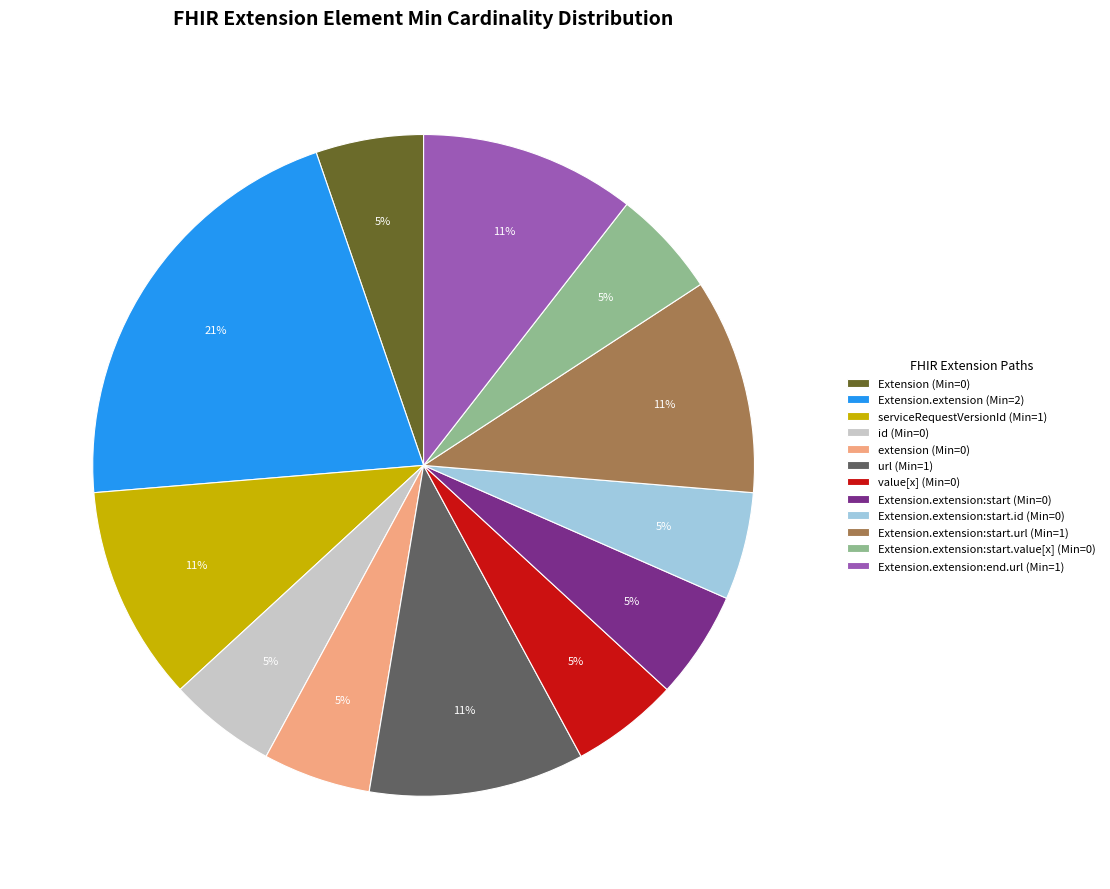

The Extension.extension:start.id (Min=0) slice represents 5% of the pie. True or false?

True